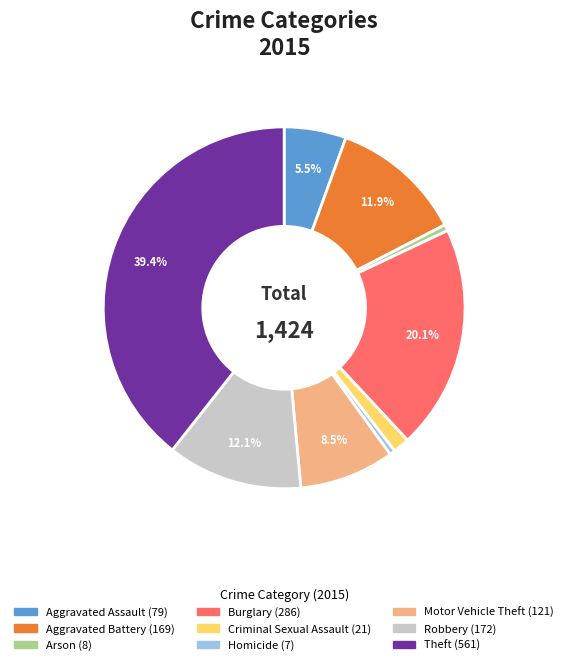

Which category has the biggest portion of the pie?

Theft